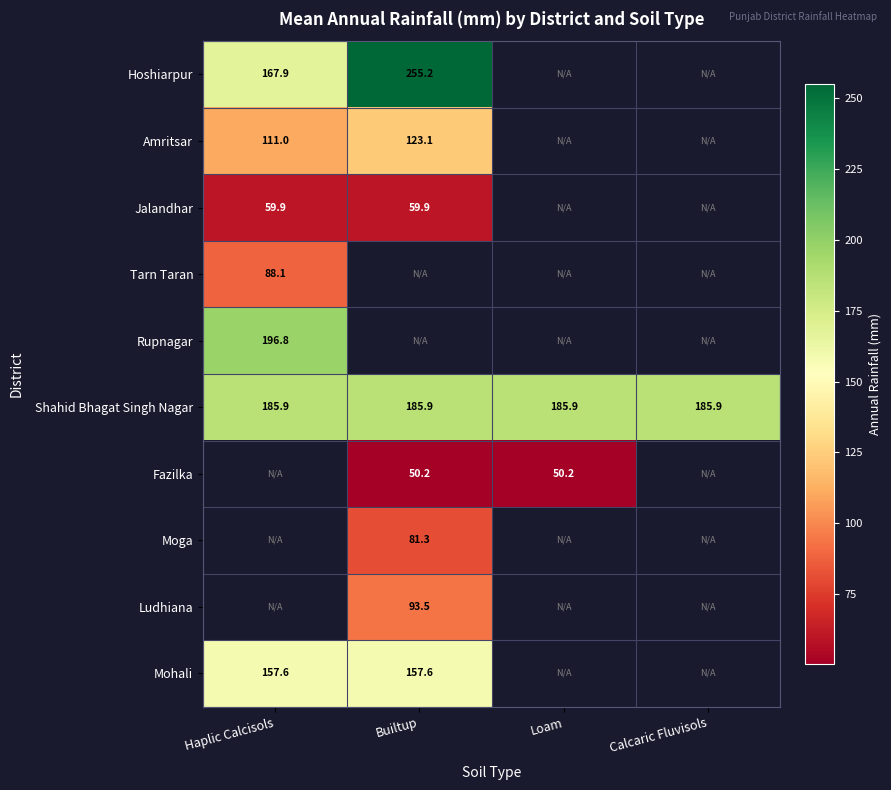

What is the minimum value for Jalandhar?

59.9